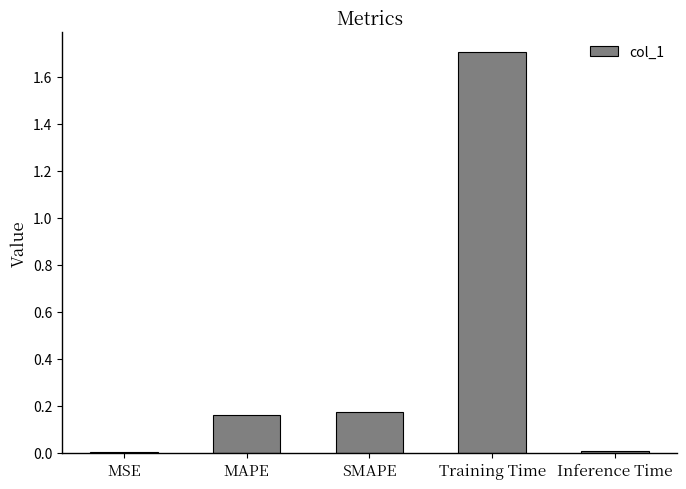

The chart shows a value of 2.8 at Training Time. True or false?

False